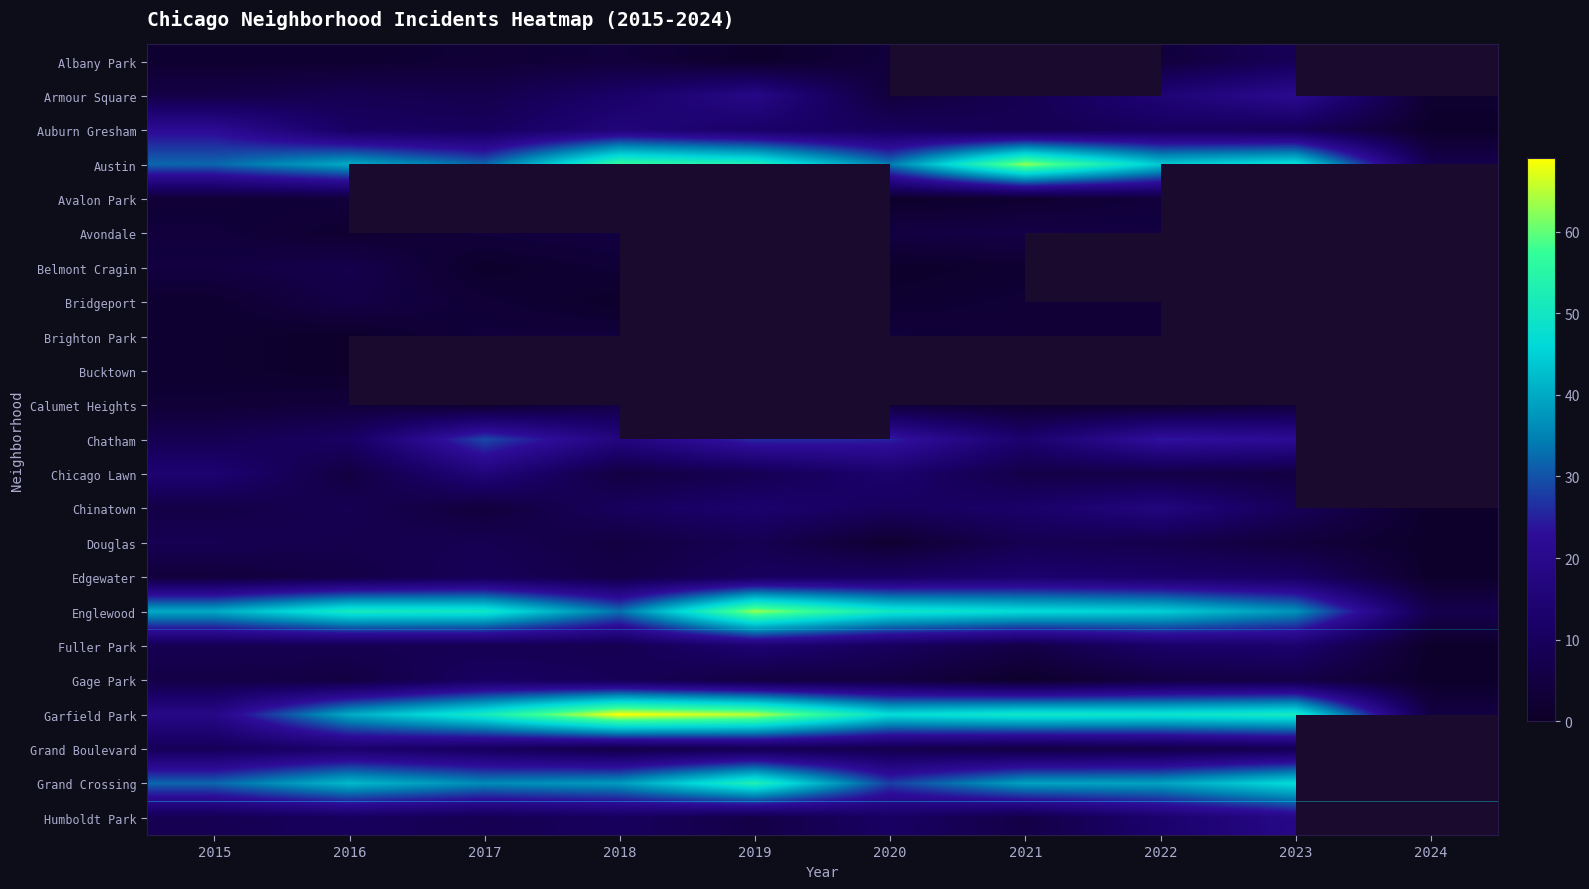

What is the difference between the Englewood values at 2016 and 2018?

18.0